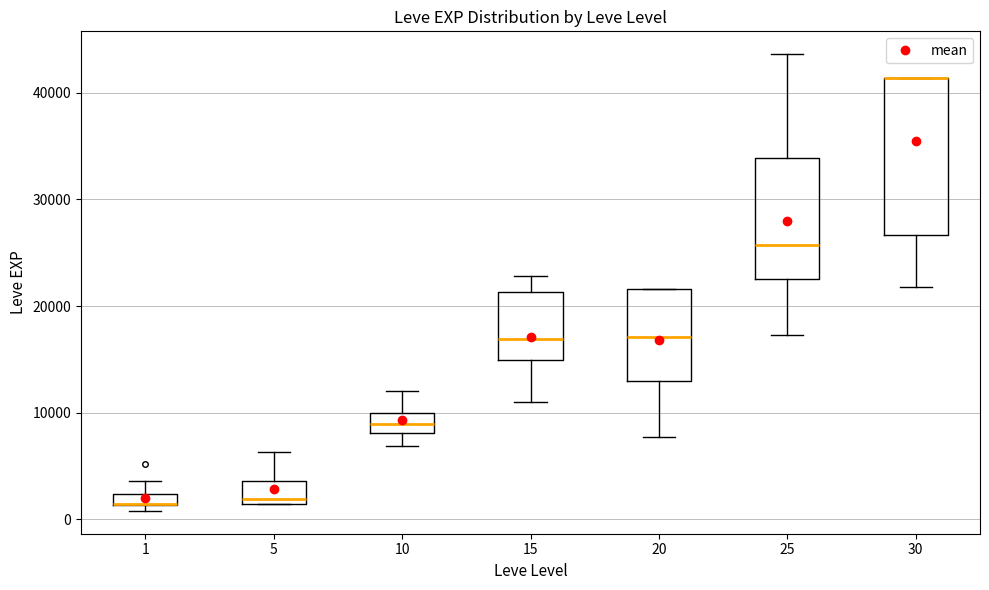

Comparing the boxes themselves (not the whiskers), which one is the tallest?

30